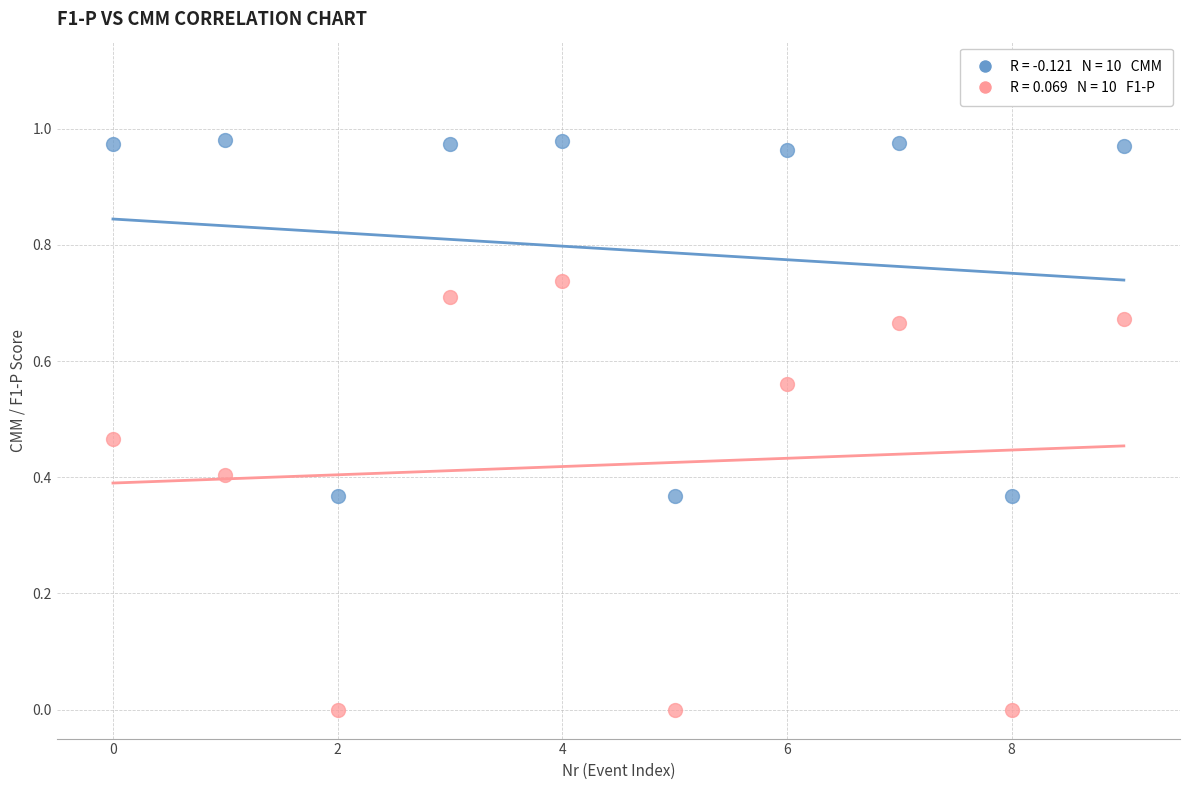

Count the number of points in this scatter plot.

20